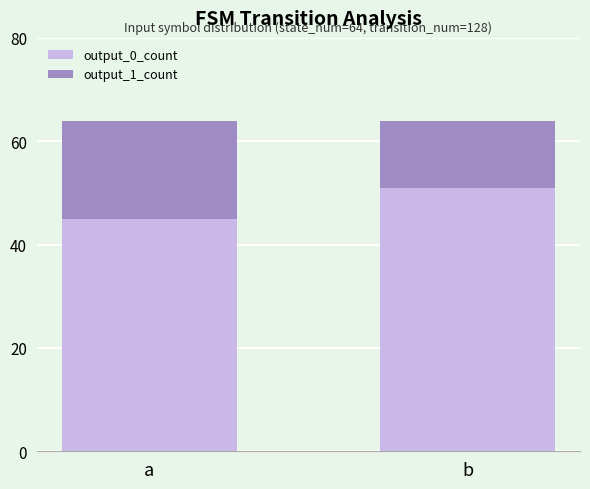

Is it true that output_0_count equals 45 at a?

True